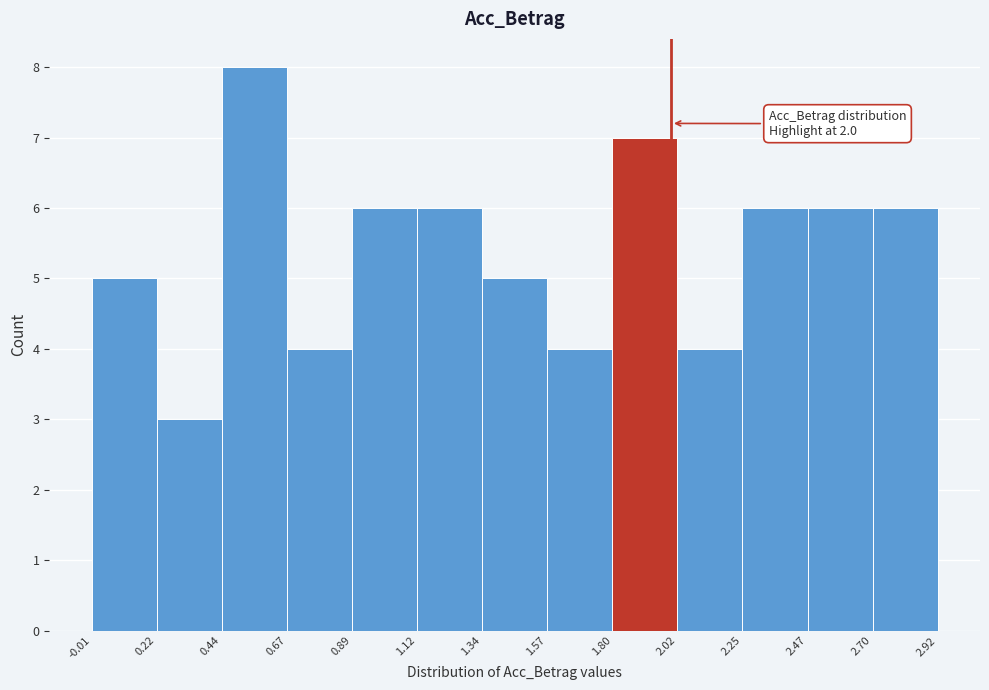

Which range on the x-axis has the tallest bar?

0.44 to 0.67